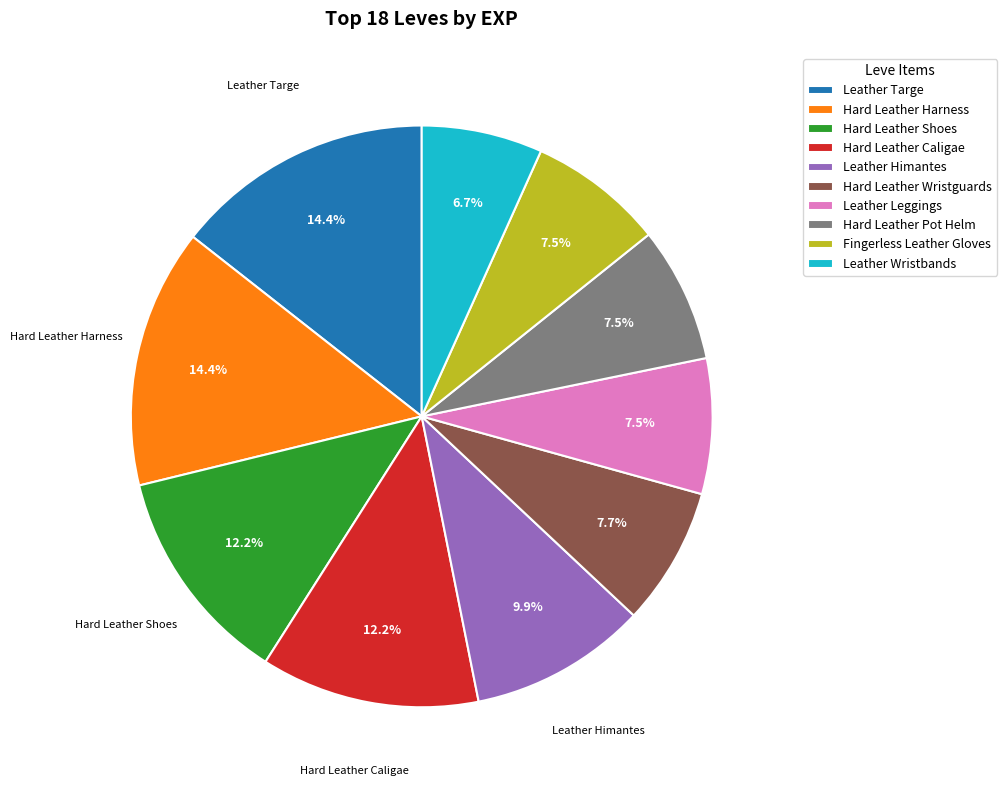

Which slice is the smallest?

Leather Wristbands